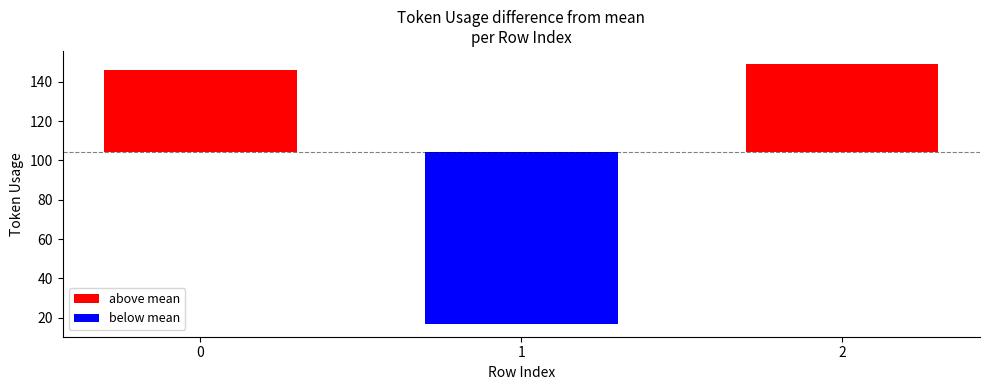

Which label corresponds to the smallest value in the chart?

1